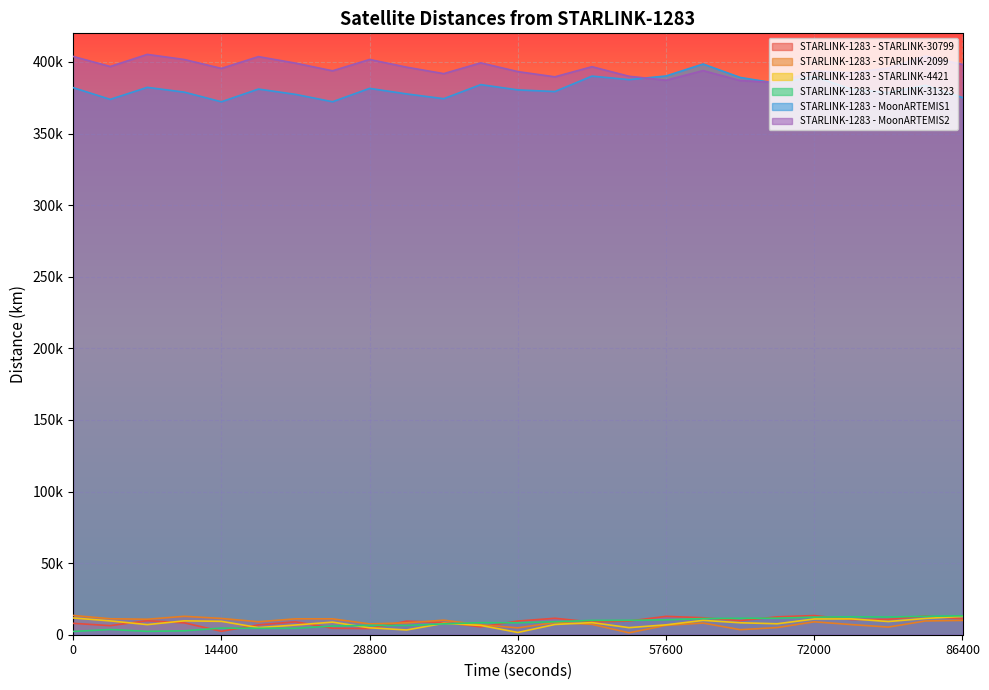

What is the difference between the highest and lowest values at 25200?

389320.6